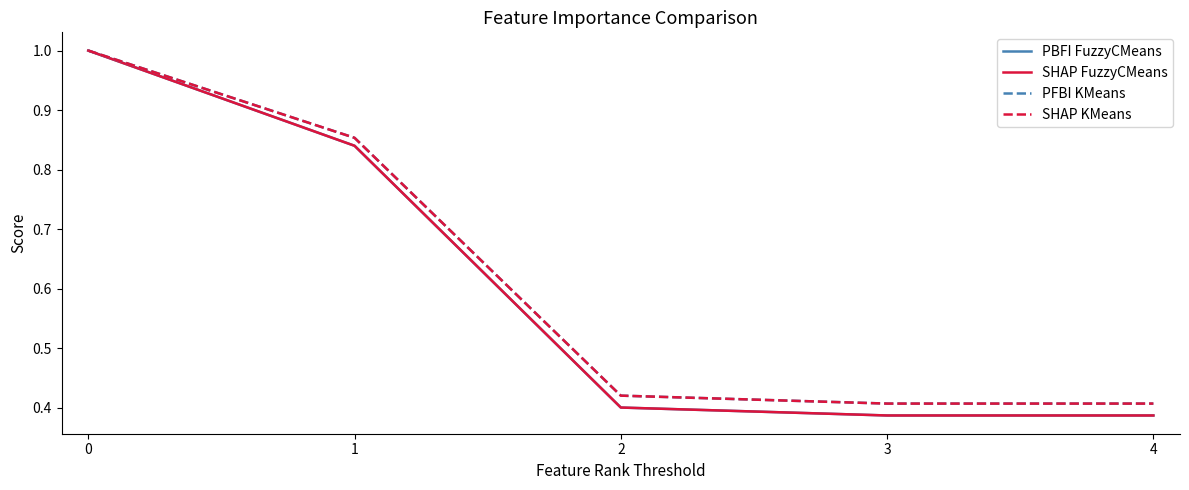

The SHAP FuzzyCMeans series shows 0.4 at 3. True or false?

True